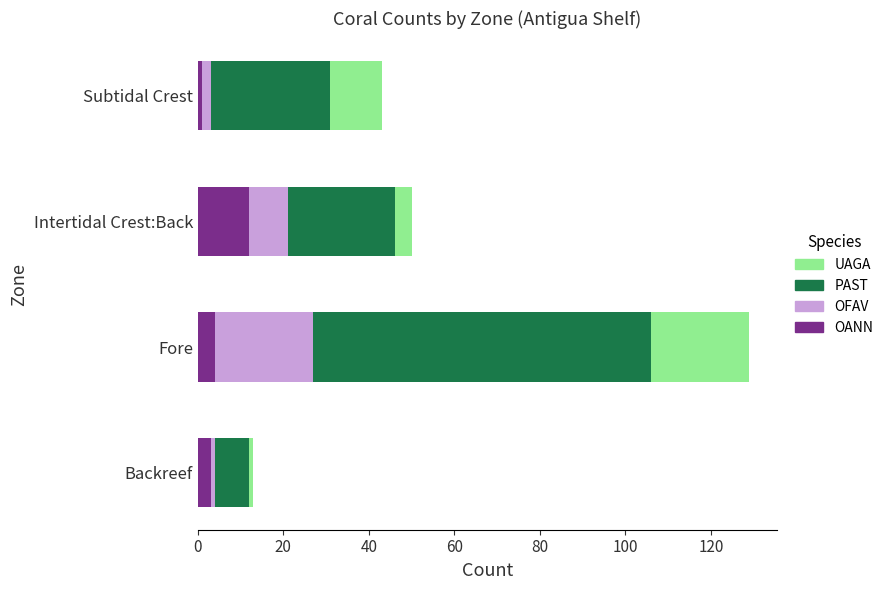

At which label does OANN reach its peak?

Intertidal Crest:Back